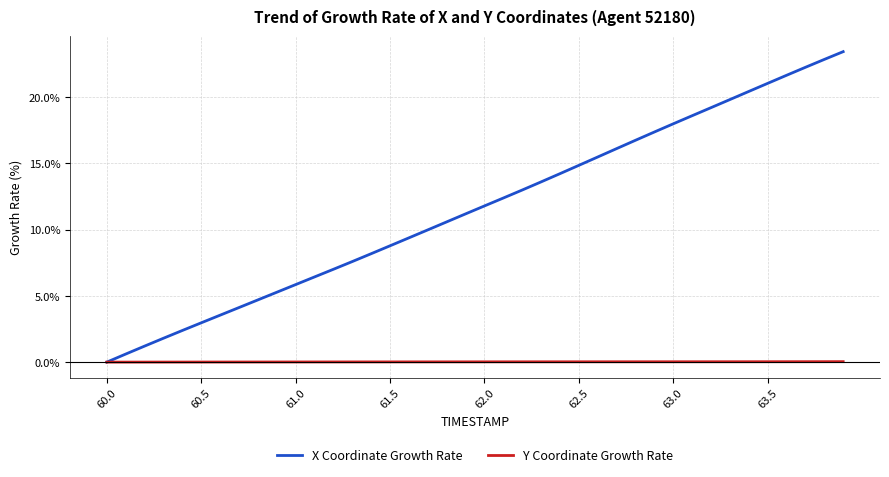

List the series in order of their peak value, lowest first.

Y Coordinate Growth Rate, X Coordinate Growth Rate